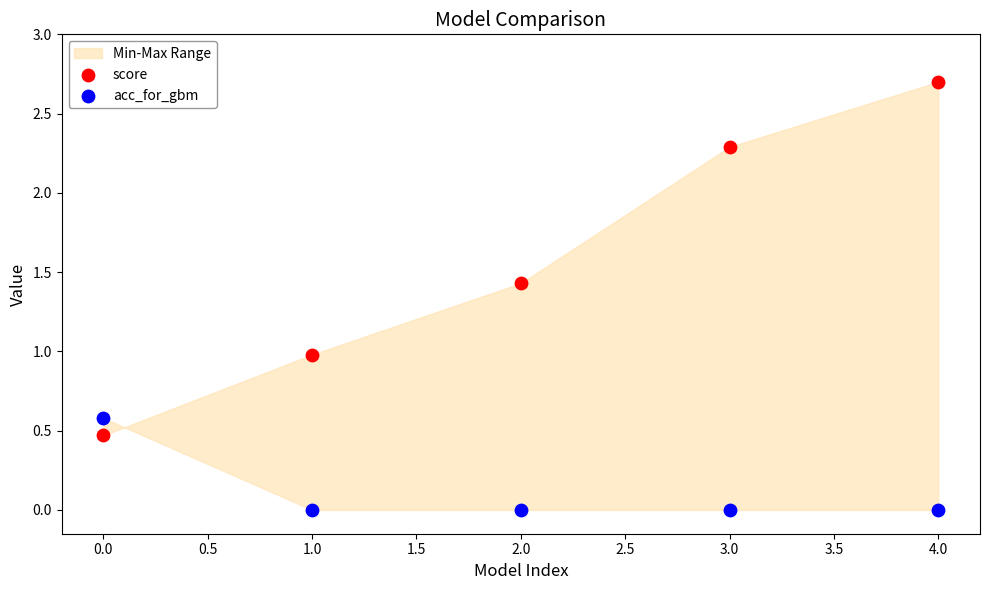

Which series reaches the minimum Y coordinate?

acc_for_gbm